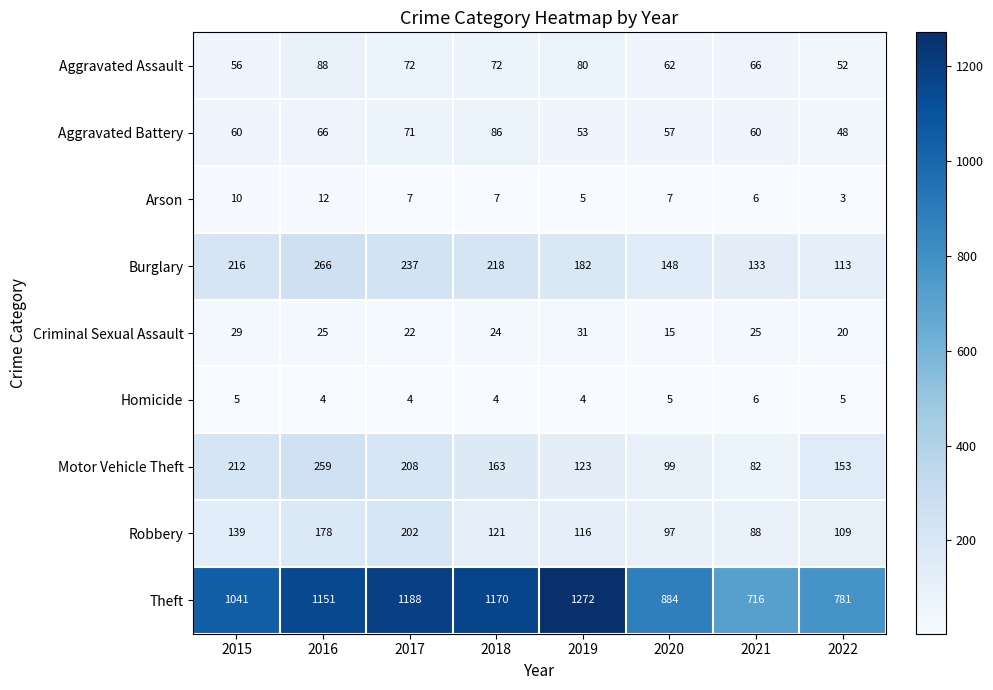

What is the total value across all series at 2017?

2011